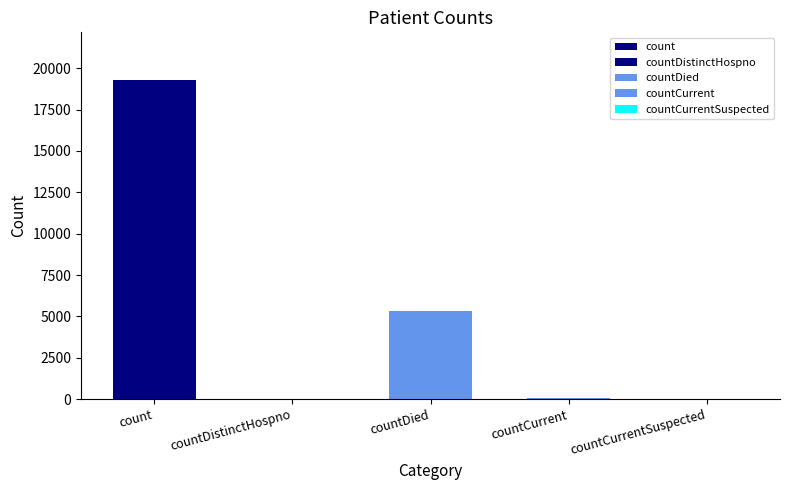

What is the sum of all values?

24678